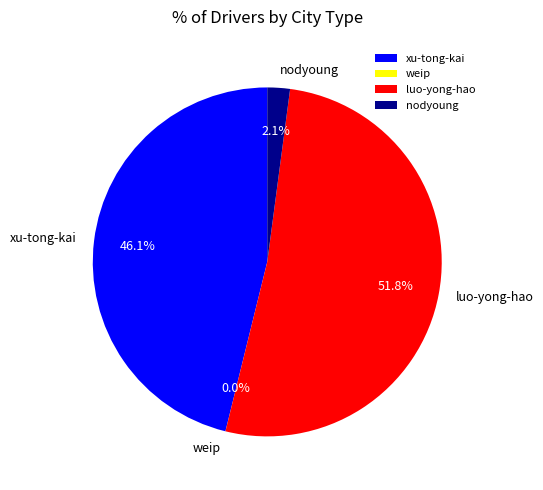

Which category has the biggest portion of the pie?

luo-yong-hao